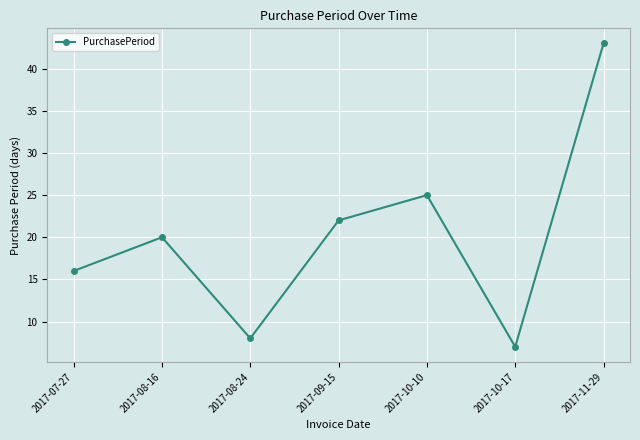

What is the sum of all values?

141